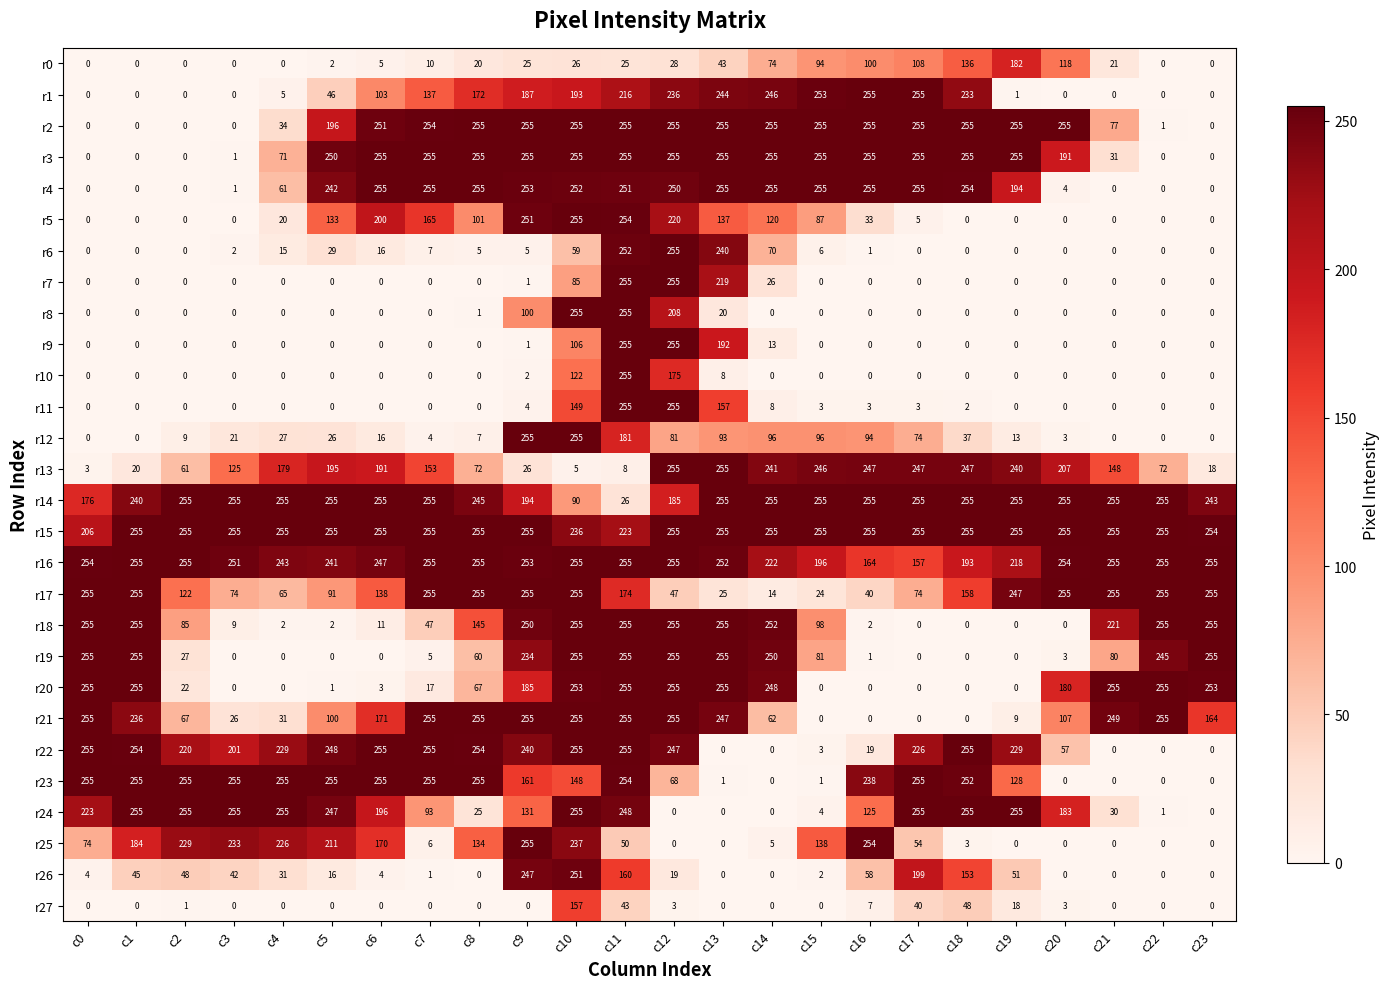

What is the average value of the r3 series?

171